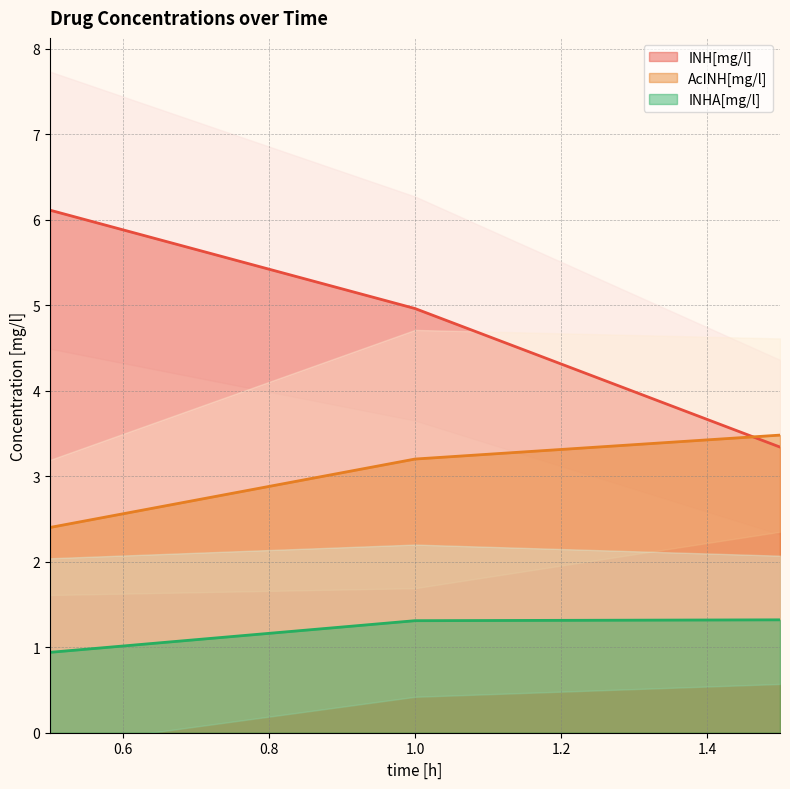

At which label does INH[mg/l] reach its minimum?

1.5